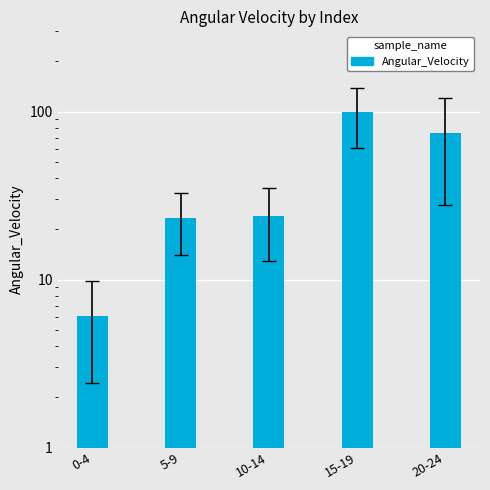

List the labels in order of value, largest first.

15-19, 20-24, 10-14, 5-9, 0-4